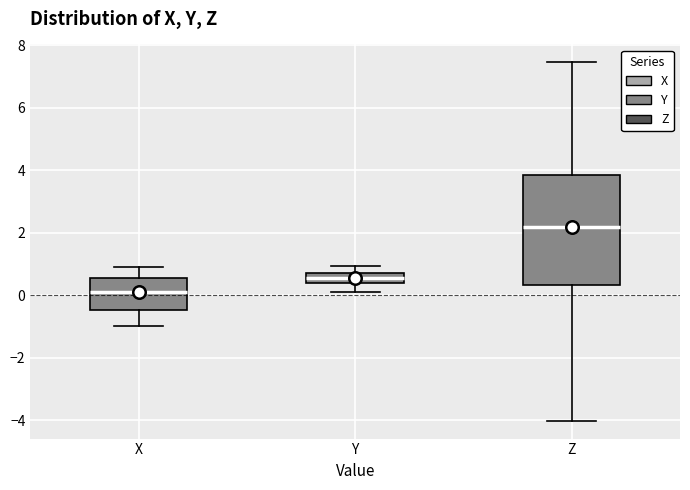

Which box has the lowest median line?

X